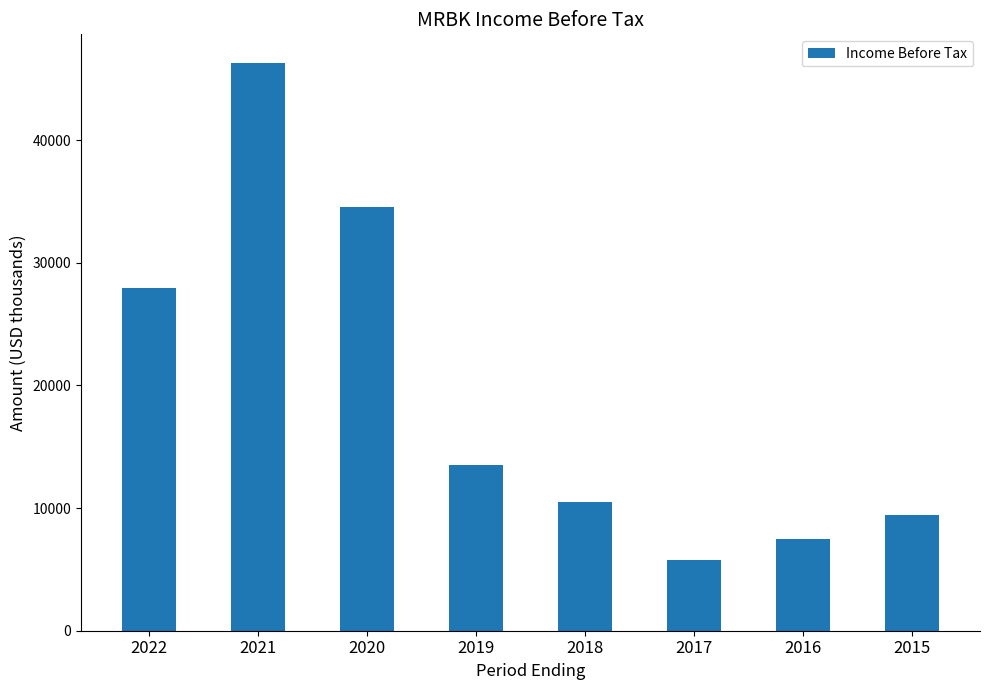

What is the approximate value at 2018, to the nearest 50?

10500